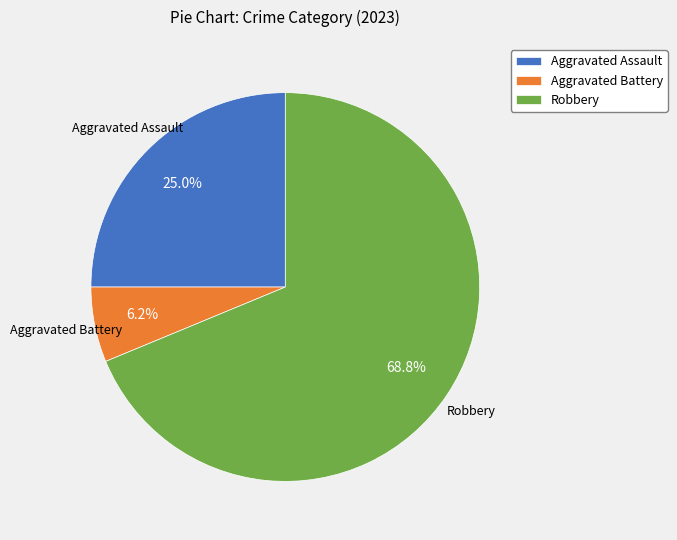

What is the largest slice in the pie chart?

Robbery